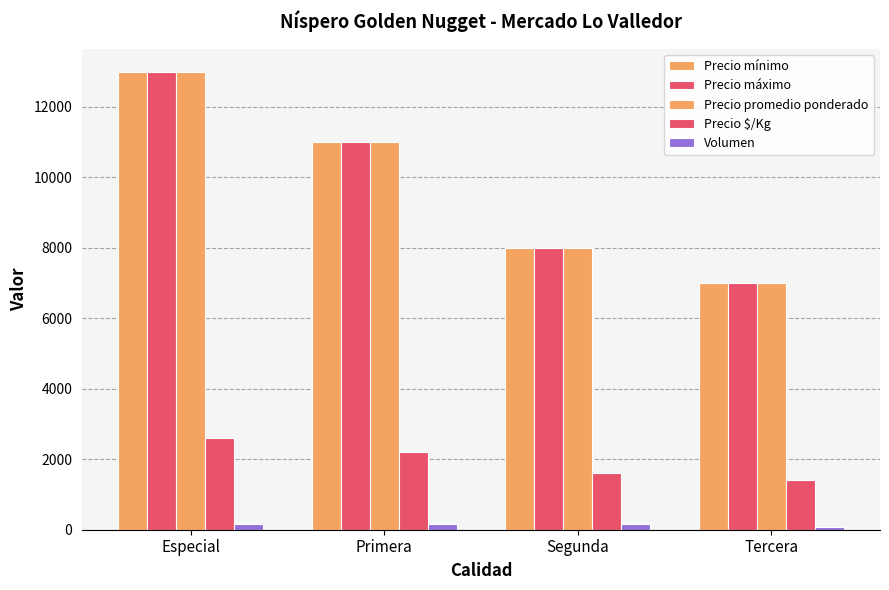

What is the lowest value of the Precio promedio ponderado series?

7000